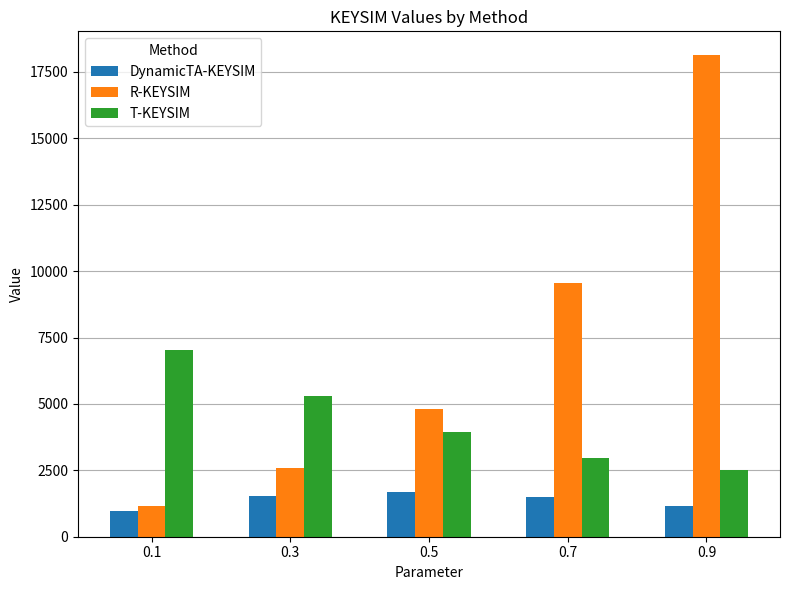

The T-KEYSIM series shows 2506.2 at 0.9. True or false?

True